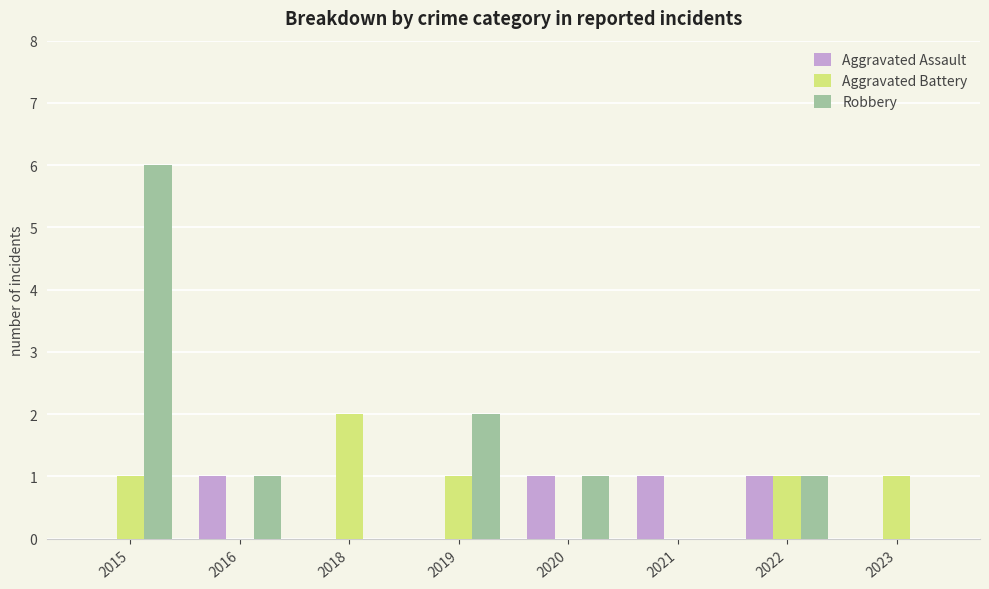

Which label corresponds to the largest value in the chart?

2015